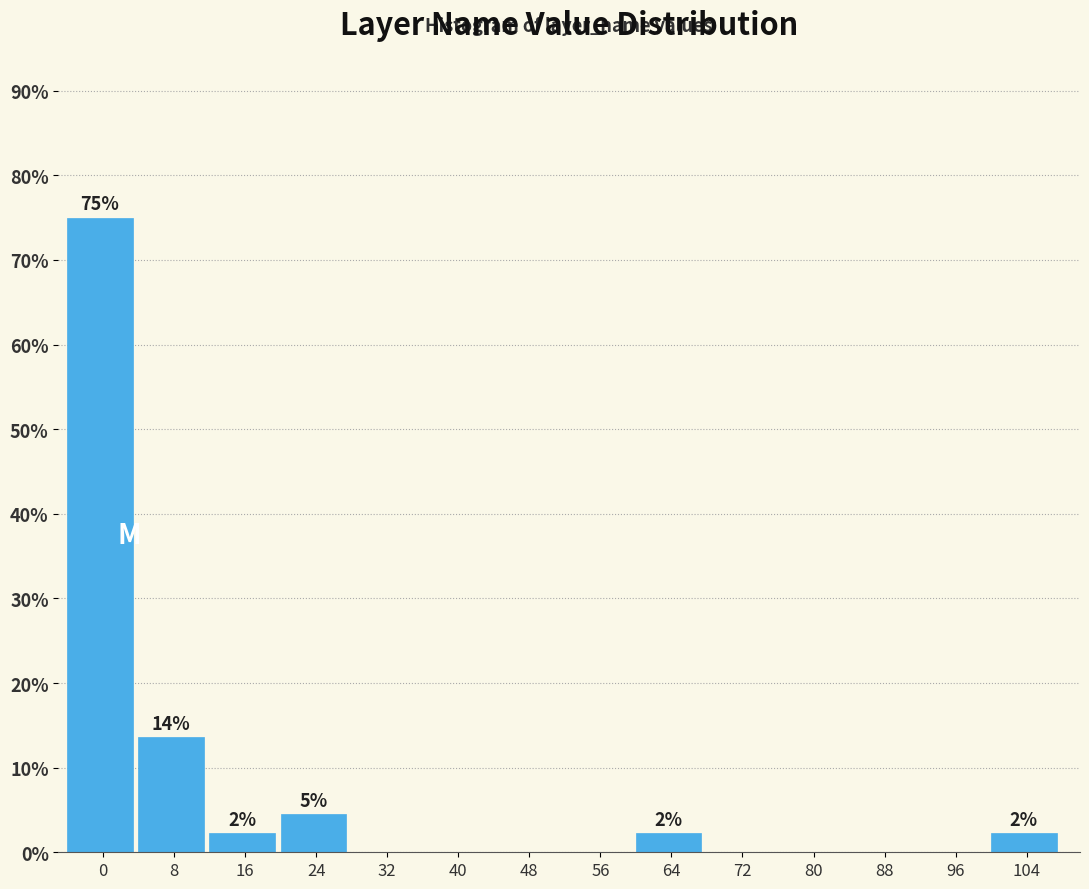

Reading left to right, what are all the values shown in this chart?

0=75.0	8=13.6	16=2.3	24=4.5	32=0.0	40=0.0	48=0.0	56=0.0	64=2.3	72=0.0	80=0.0	88=0.0	96=0.0	104=2.3